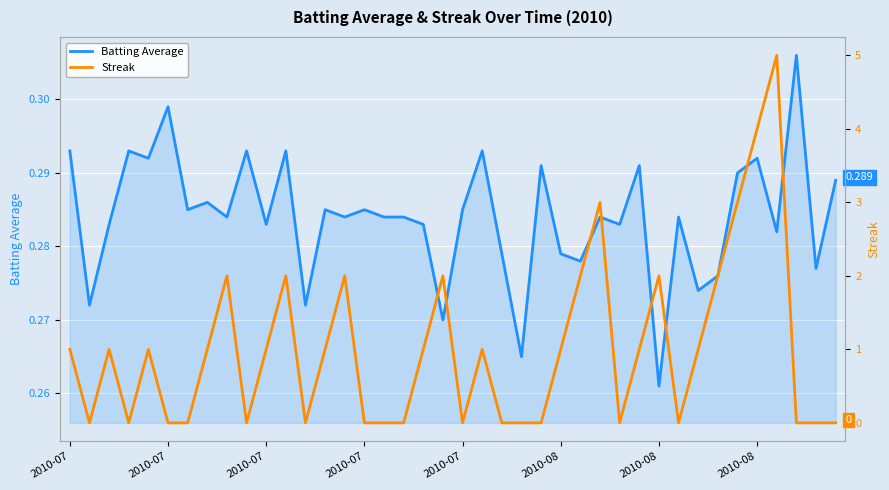

Rank the categories by Batting Average value from highest to lowest.

37, 2010-08, 2010-07, 2010-07, 9, 11, 21, 2010-07, 35, 24, 29, 34, 39, 2010-08, 2010-08, 13, 15, 20, 8, 14, 16, 17, 27, 31, 2010-07, 10, 18, 28, 36, 22, 25, 26, 38, 33, 32, 2010-07, 12, 19, 23, 30